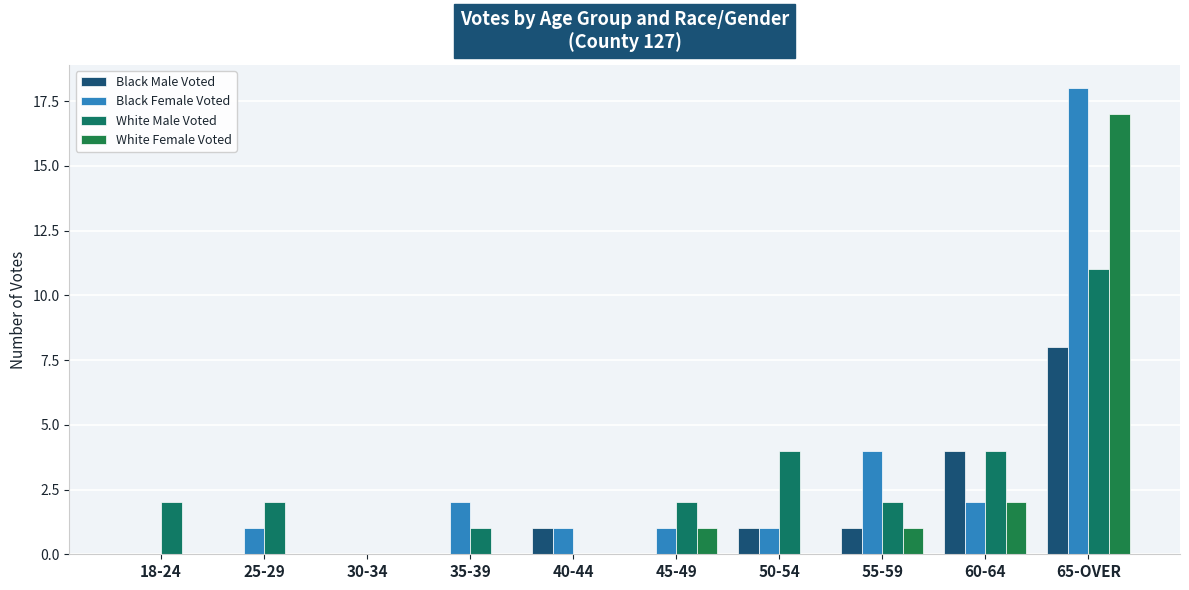

The value of White Female Voted at 65-OVER is 17. True or false?

True